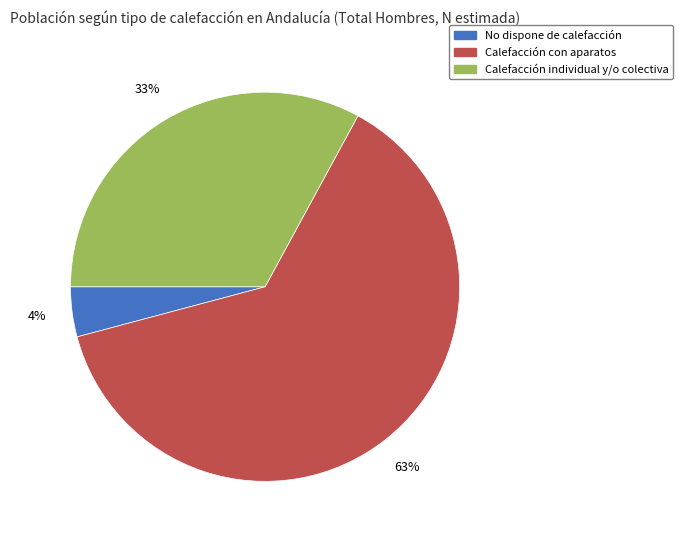

Rank the categories by value from highest to lowest.

Calefacción con aparatos, Calefacción individual y/o colectiva, No dispone de calefacción